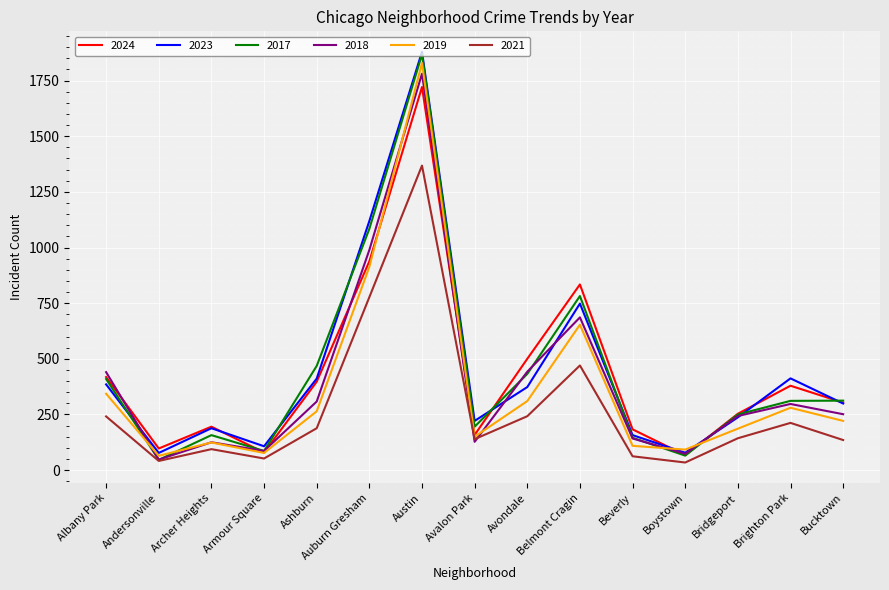

True or false: 2024 and 2021 cross at least once.

False